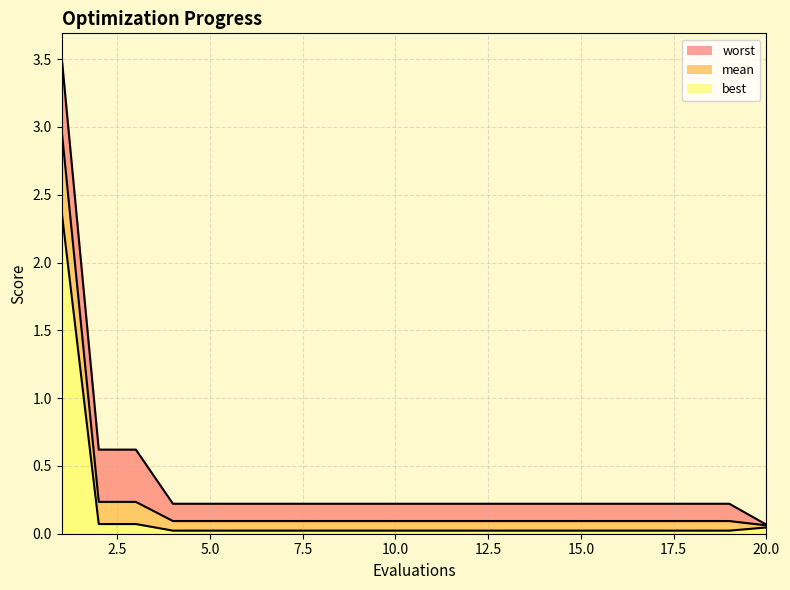

Between 5 and 17, which series saw the biggest shift?

mean